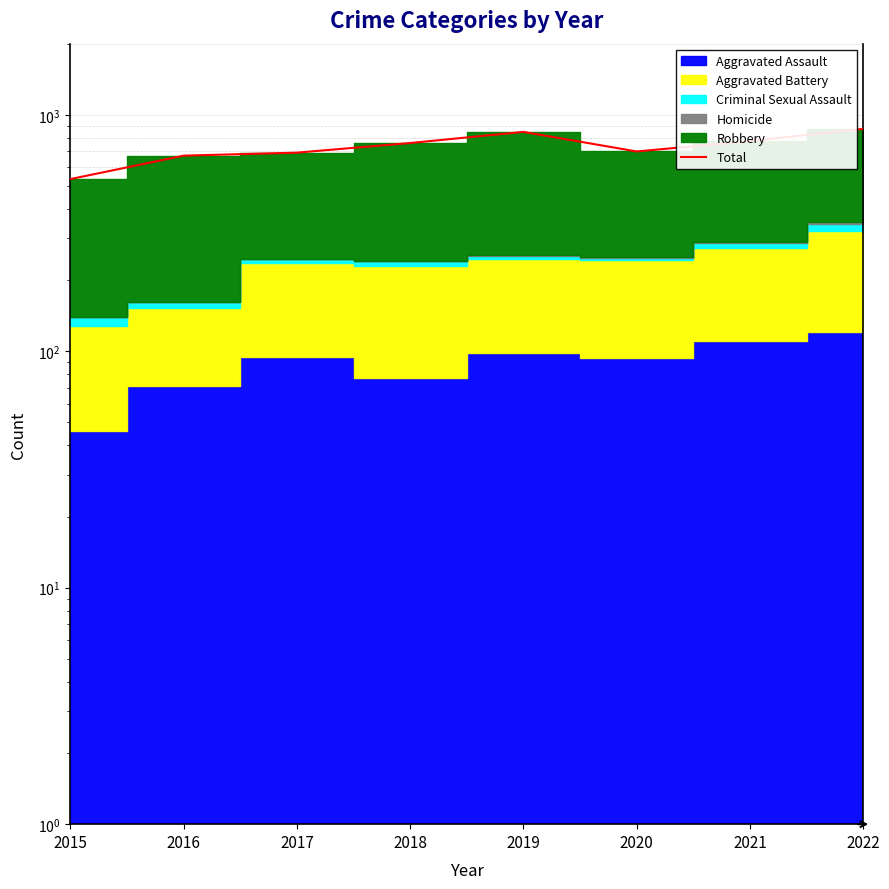

What is the change in value from 2018 to 2019?

+87